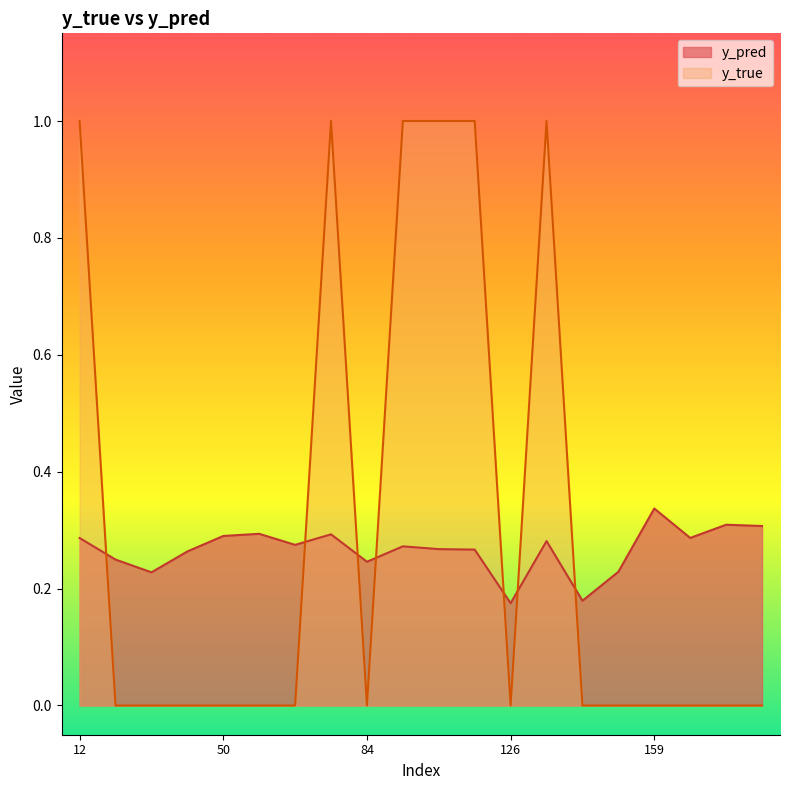

True or false: y_pred has a value of 0.2 at 141.

True